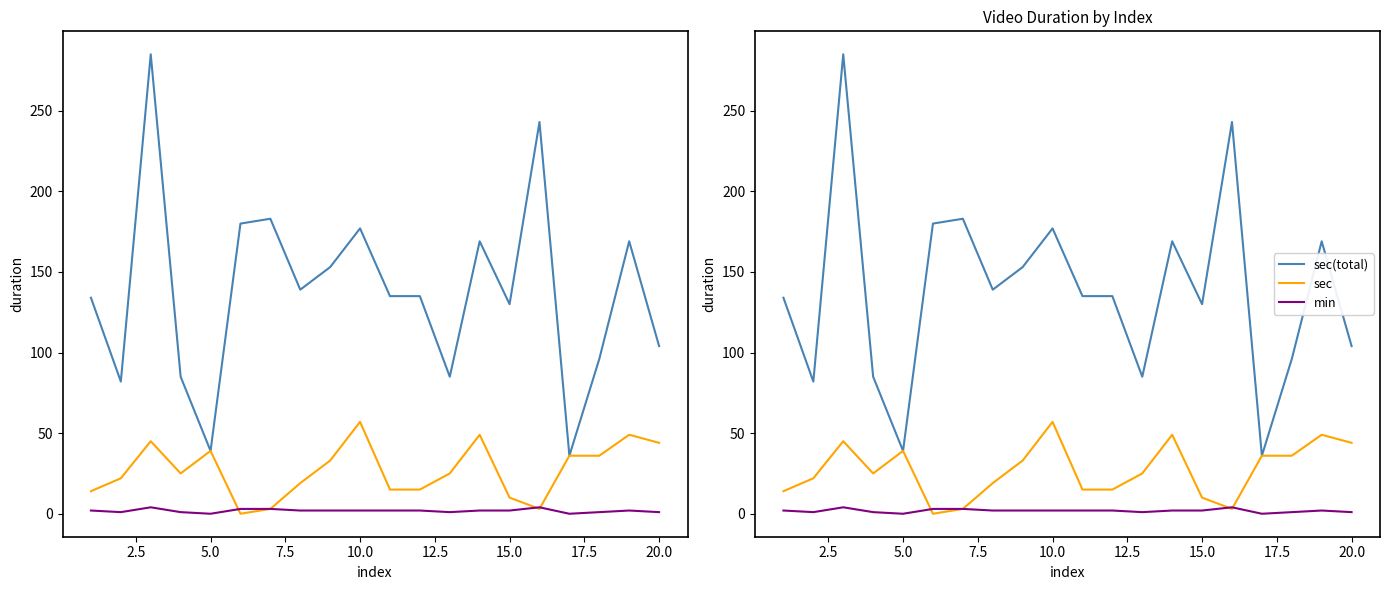

Is it true that sec(total) equals 221 at 0.0?

False